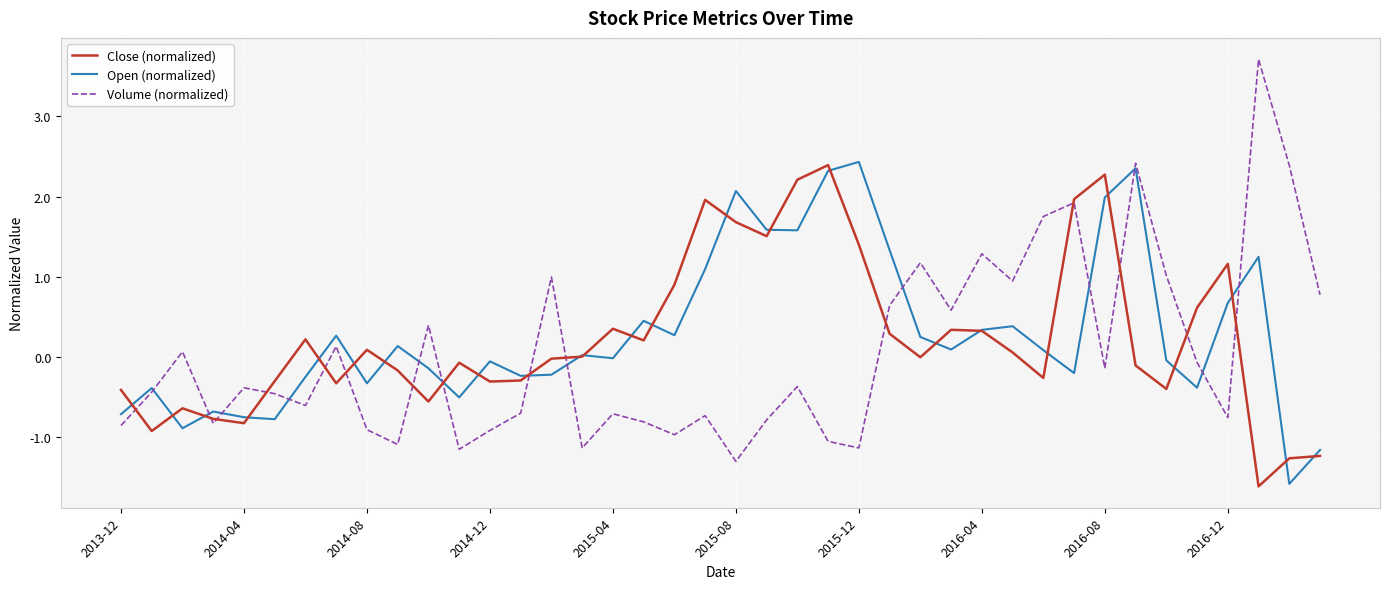

Which series has the largest range (max minus min)?

Volume (normalized)